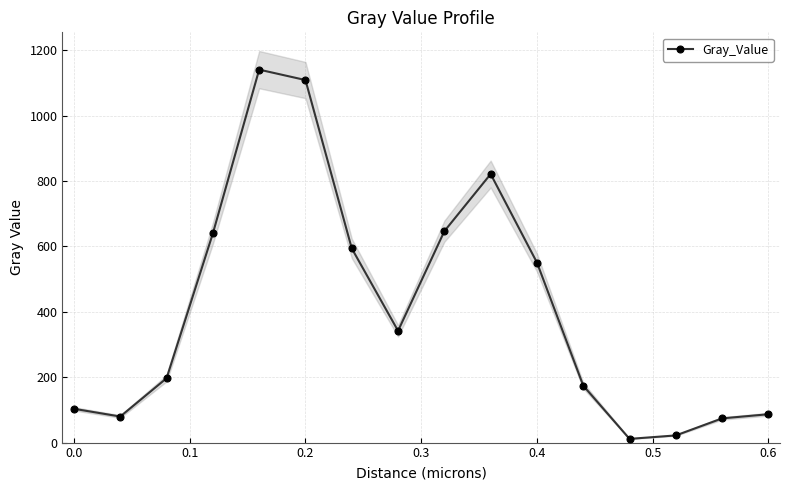

What is the highest value of the Gray_Value series?

1140.3